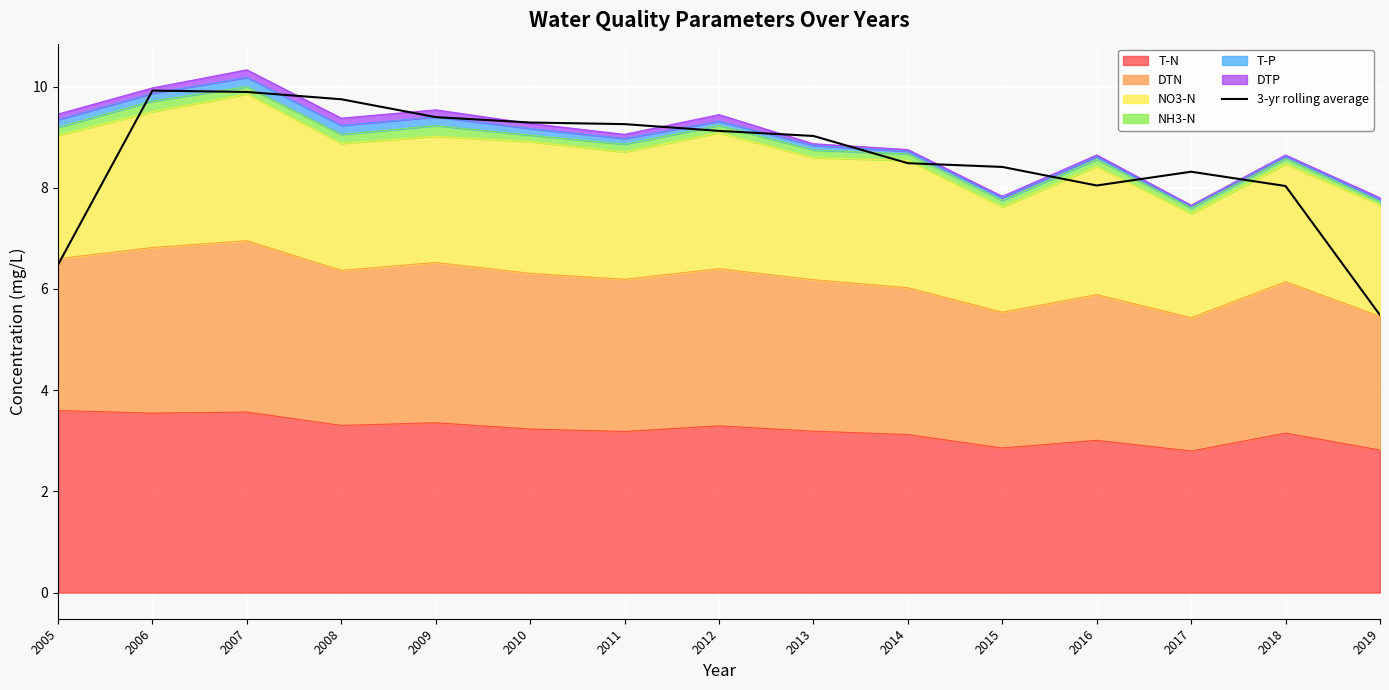

How many values are below 9?

7